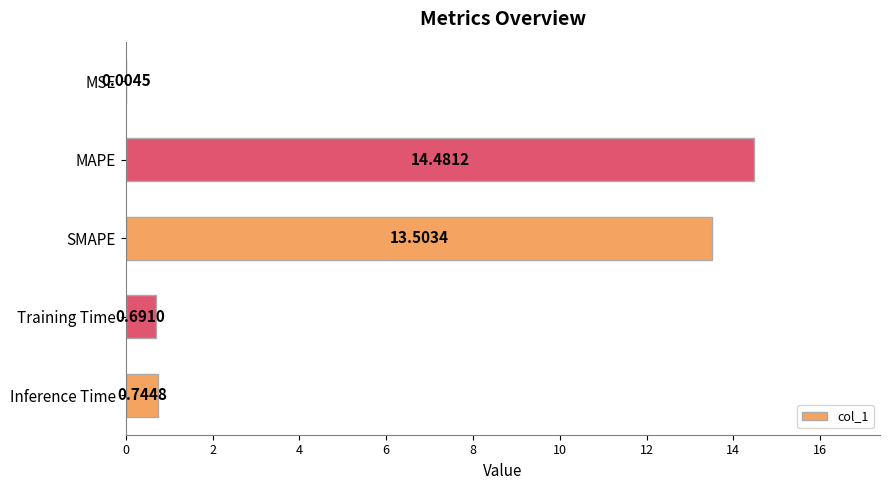

How many series are shown in this chart?

1